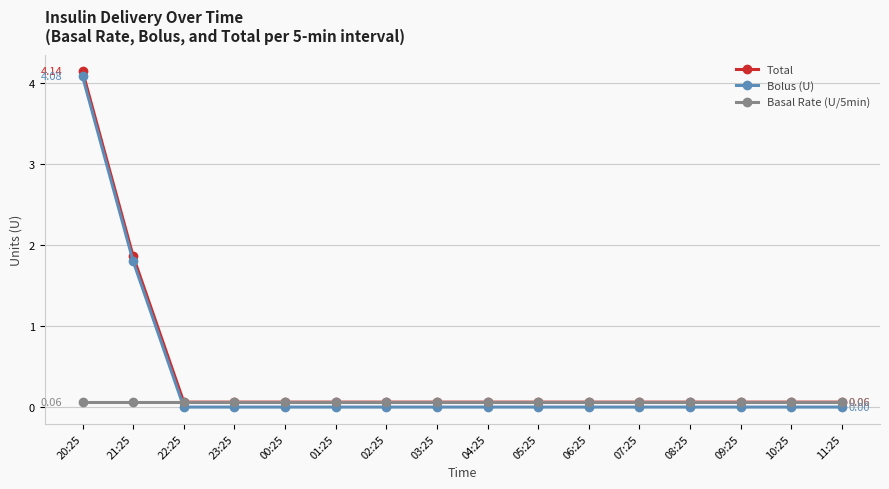

What is the average value of the Bolus (U) series?

0.4